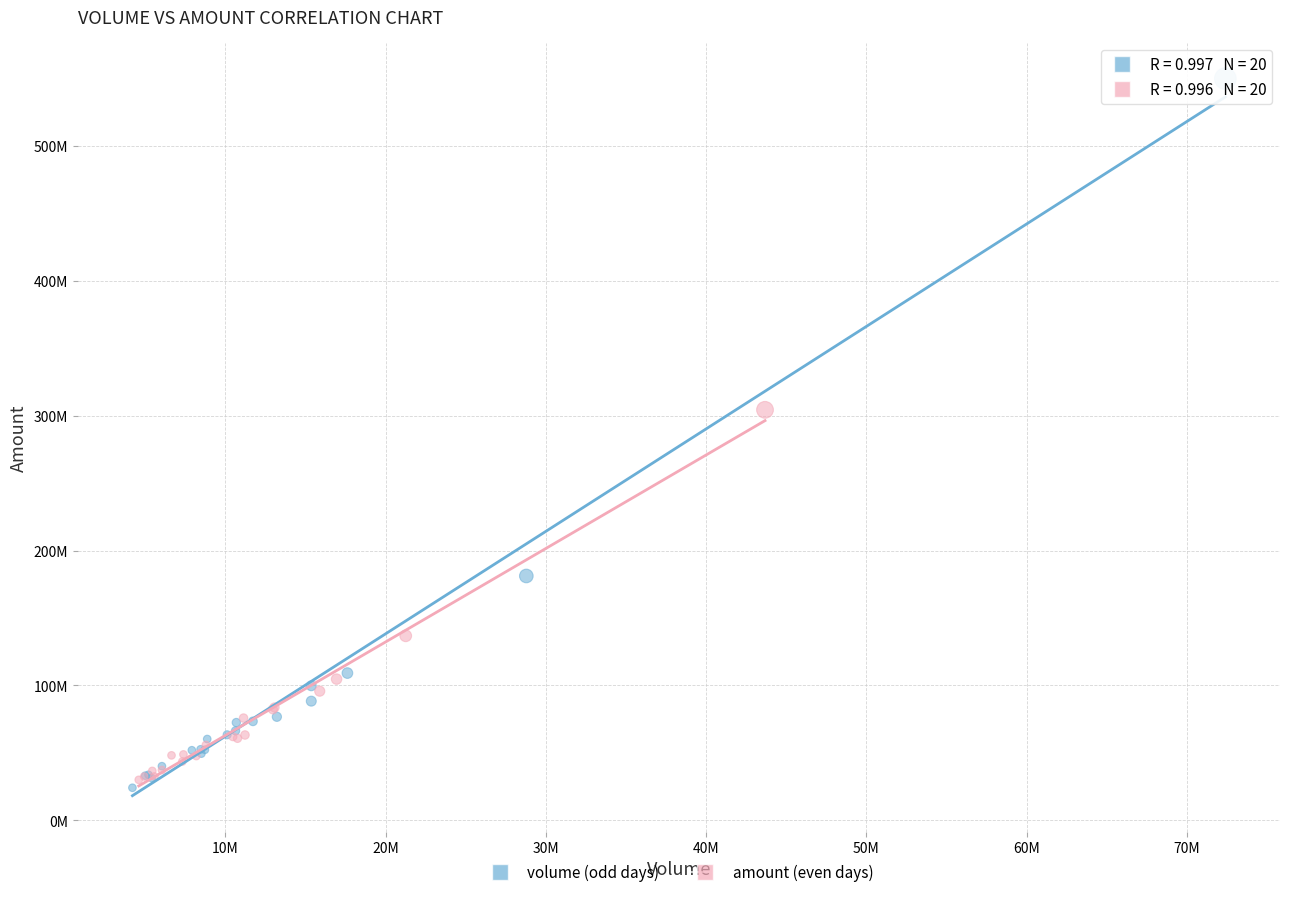

Which series has the largest Y range (max minus min)?

volume (odd days)